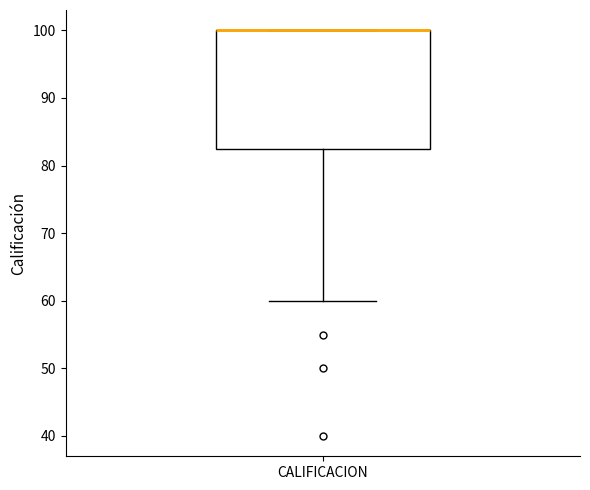

Read this box plot against the y-axis: the position of the median line, the range covered by the box, and the ends of both whiskers. The values are not printed on the chart, so give them approximately, as read against the axis.

median 100 (drawn on the box's upper edge), box 83 to 100, whiskers 60 to 100